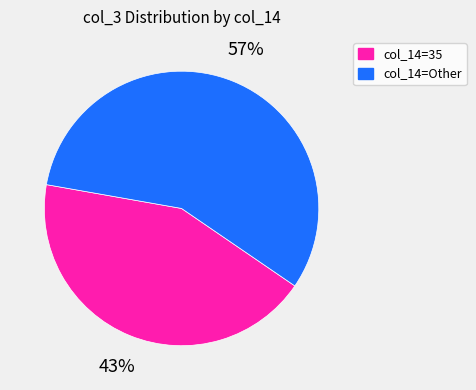

To the nearest percent, what is the difference between the largest and smallest slice percentages?

14%